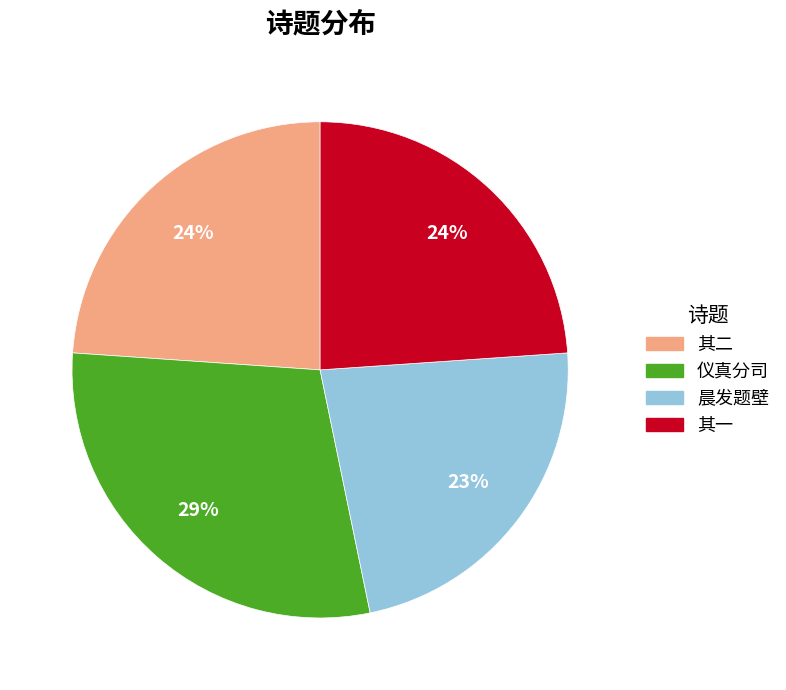

To the nearest percent, what is the difference between the largest and smallest slice percentages?

6%